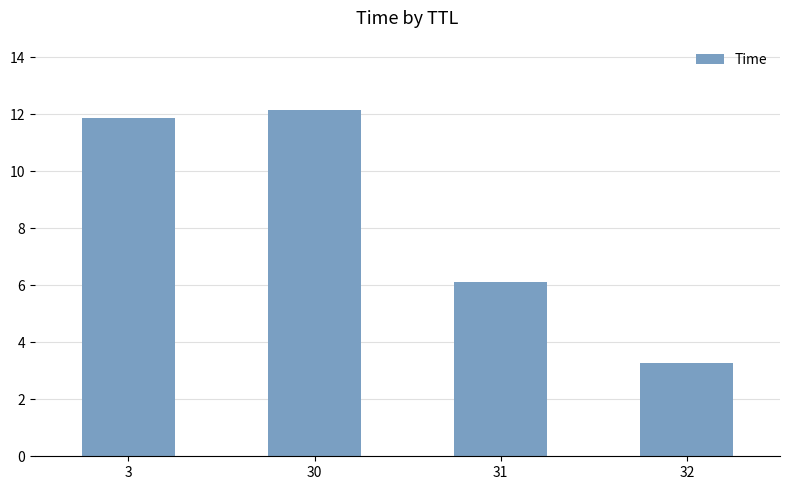

Which has a higher value, 31 or 3?

3